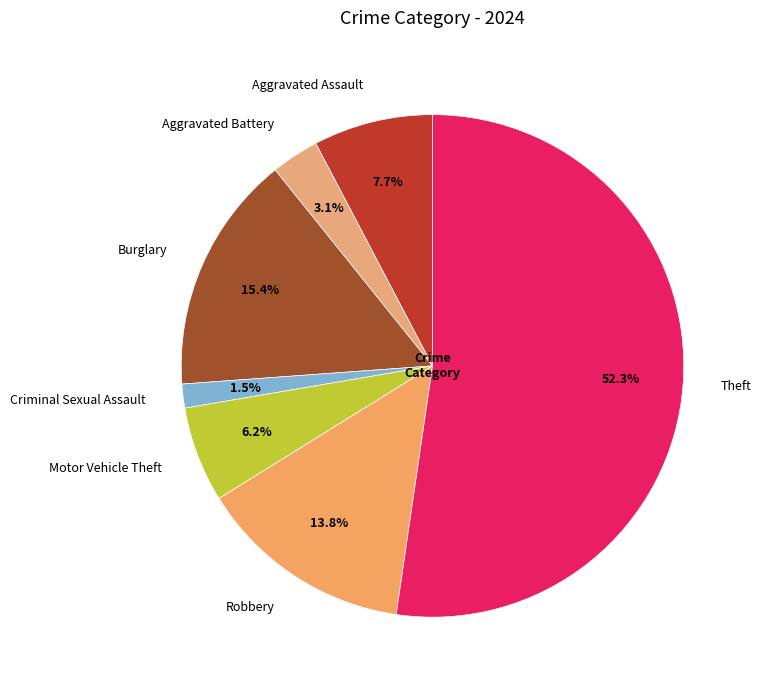

Which slice is the smallest?

Criminal Sexual Assault